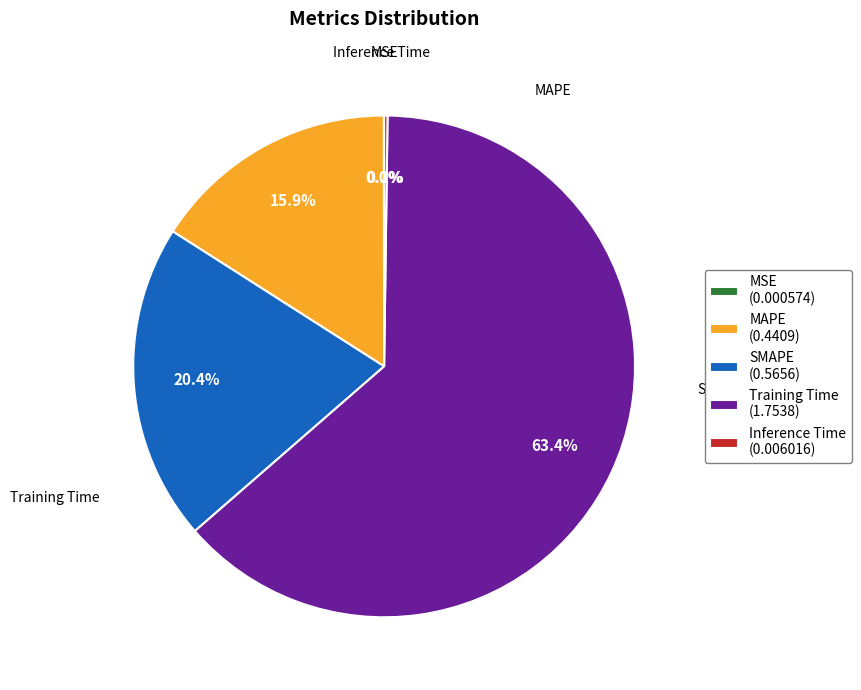

Is Training Time (1.7538) the majority of the pie?

Yes